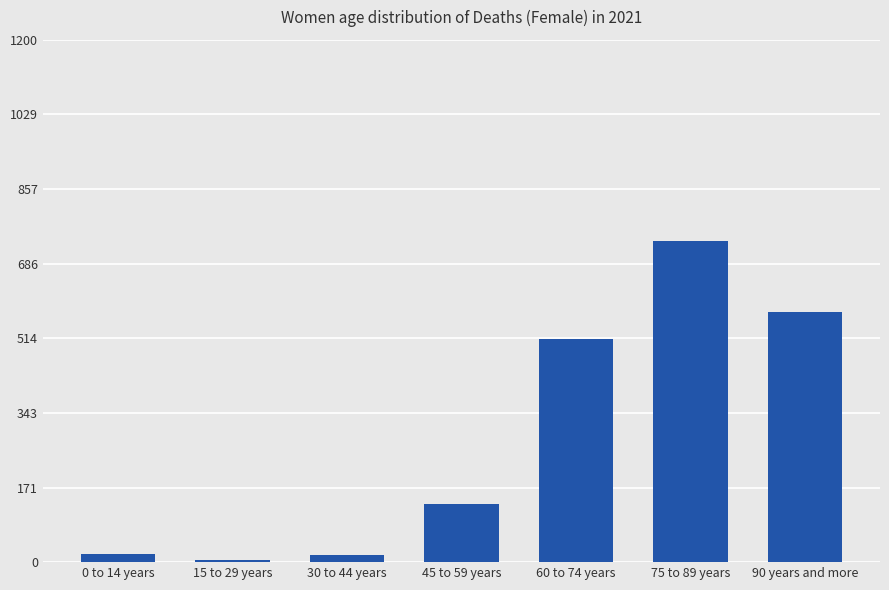

What is the difference between the maximum and minimum values?

732